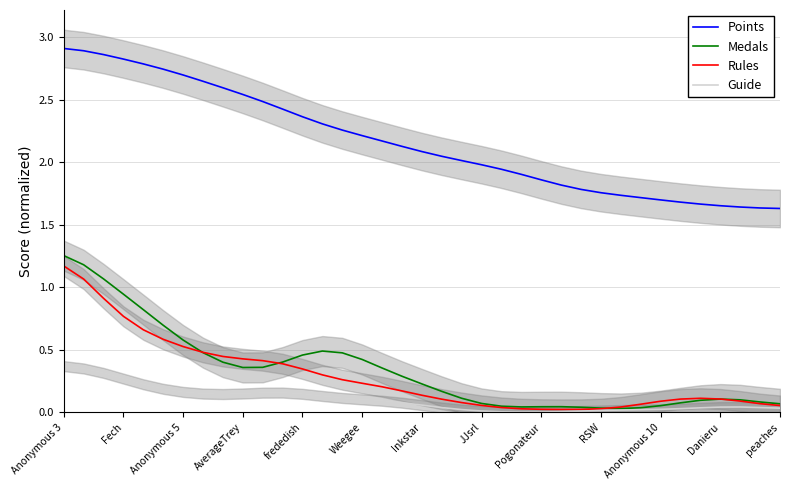

True or false: Points and Medals cross at least once.

False